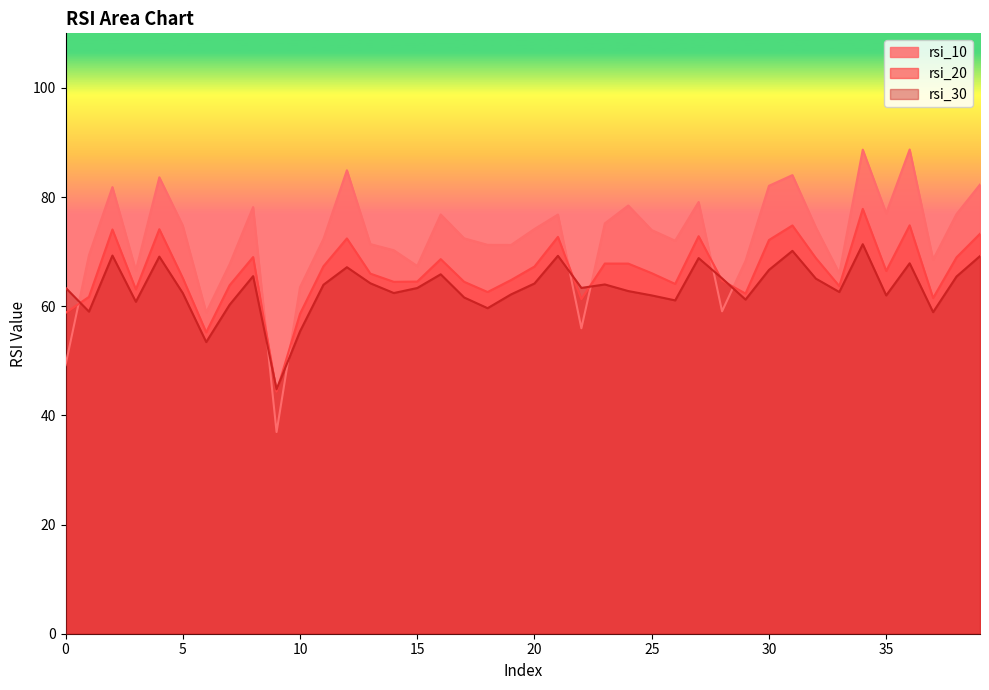

Rank the categories by rsi_10 value from lowest to highest.

9, 0, 22, 6, 28, 10, 33, 3, 15, 7, 29, 37, 1, 14, 19, 18, 13, 26, 11, 17, 25, 20, 32, 5, 23, 21, 16, 38, 35, 8, 24, 27, 2, 30, 39, 4, 31, 12, 34, 36